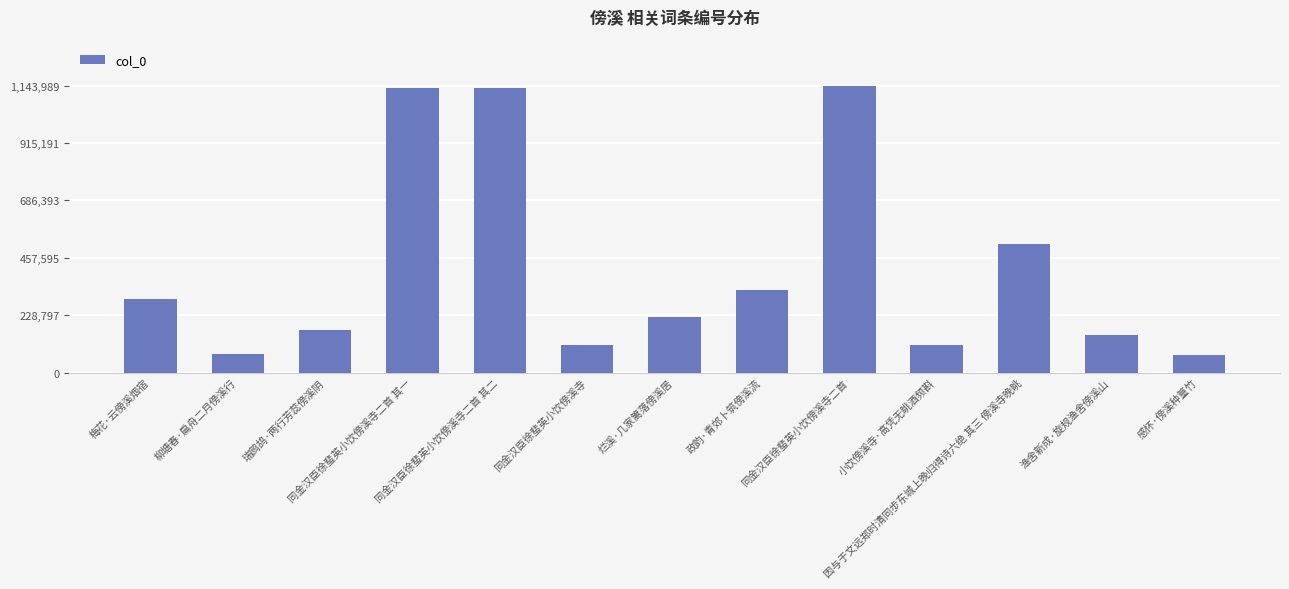

What is the smallest value displayed?

68517